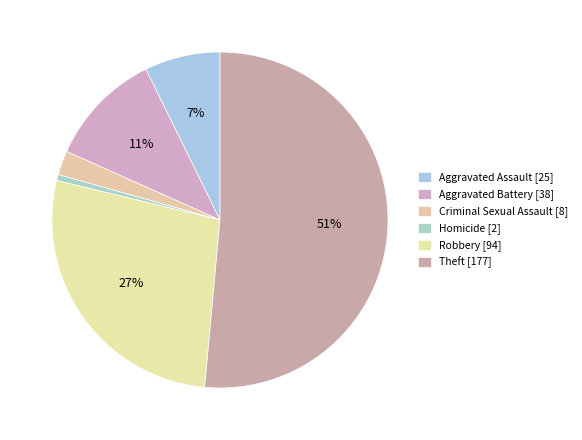

To the nearest percent, what is the difference between the largest and smallest slice percentages?

51%